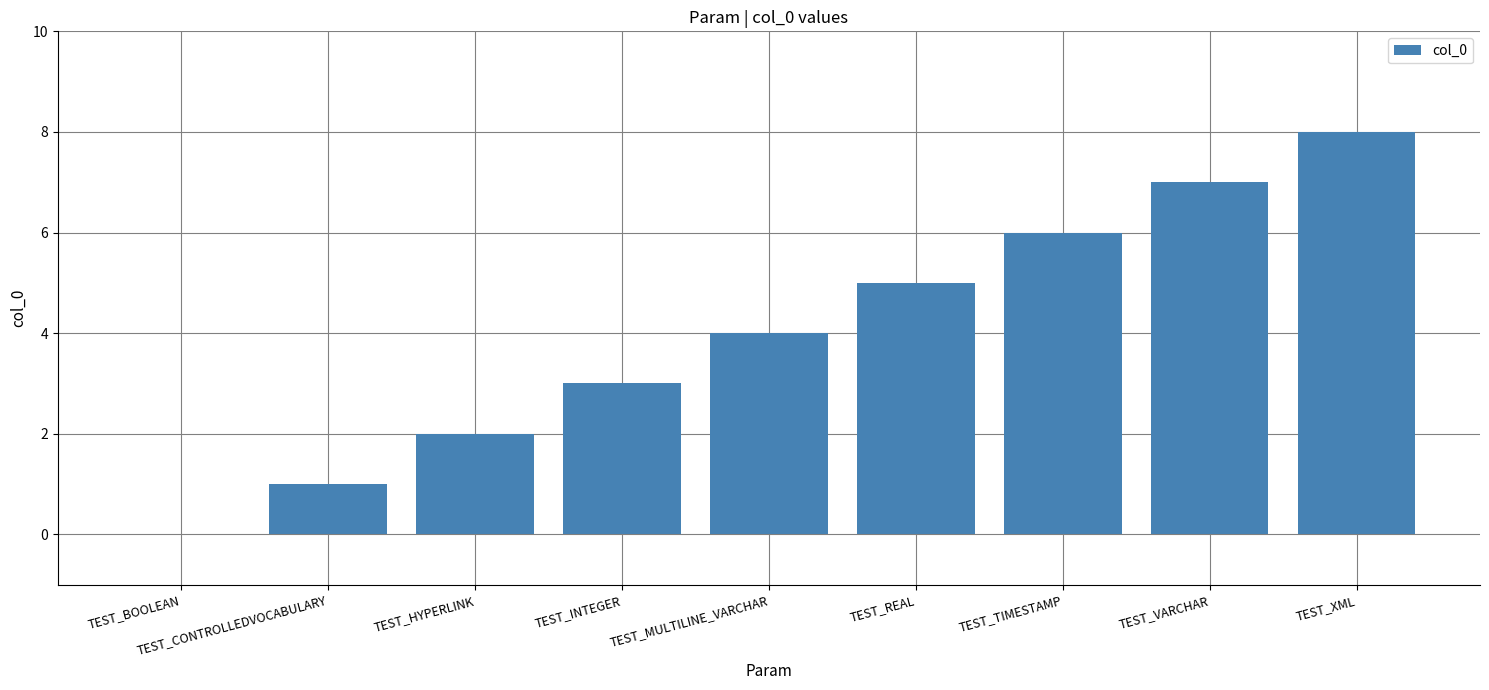

How many values are above zero?

8